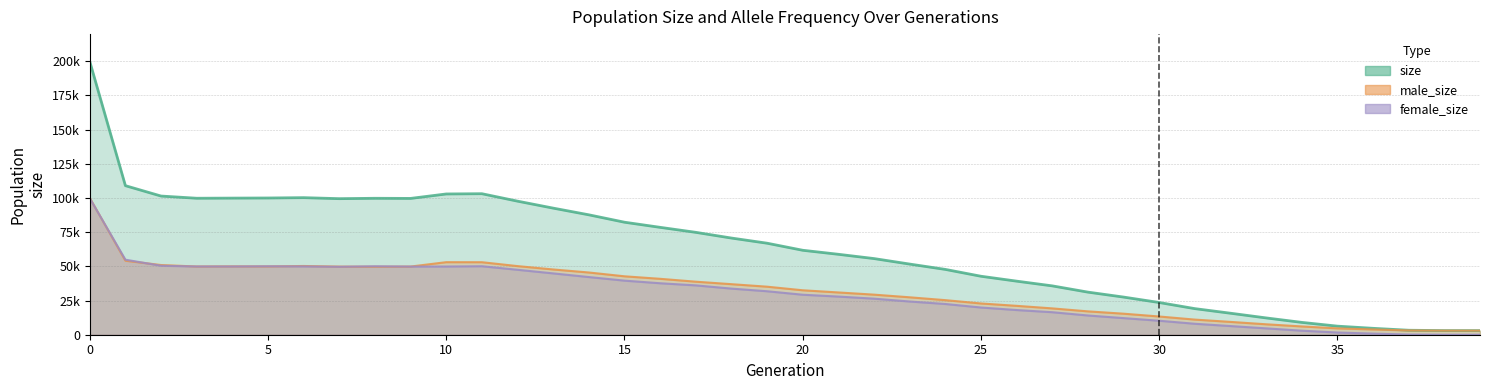

At how many categories does at least one series exceed 115817?

1